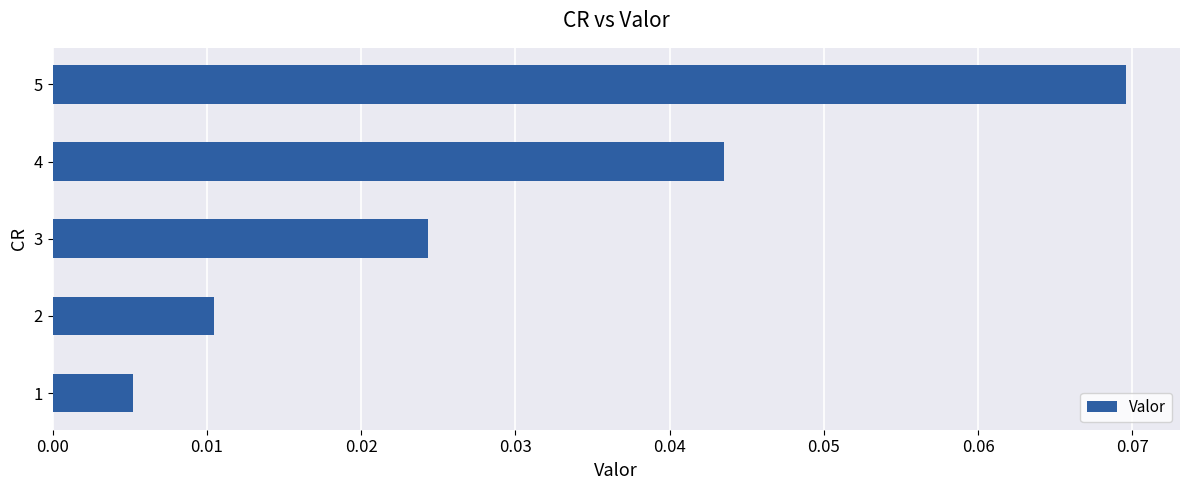

List the labels in order of value, smallest first.

1, 2, 3, 4, 5